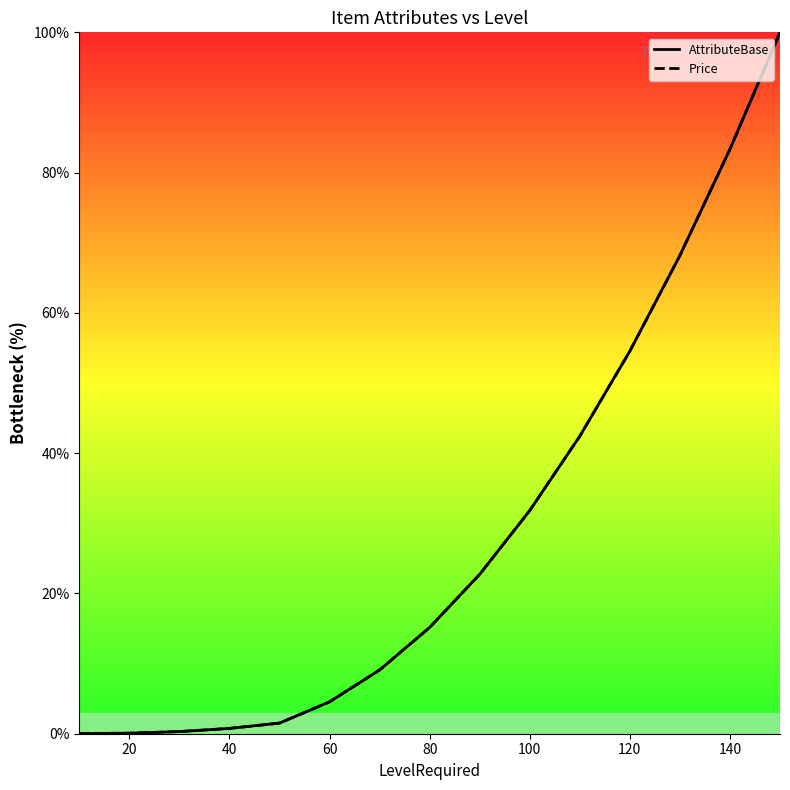

How many lines are shown in the chart?

2